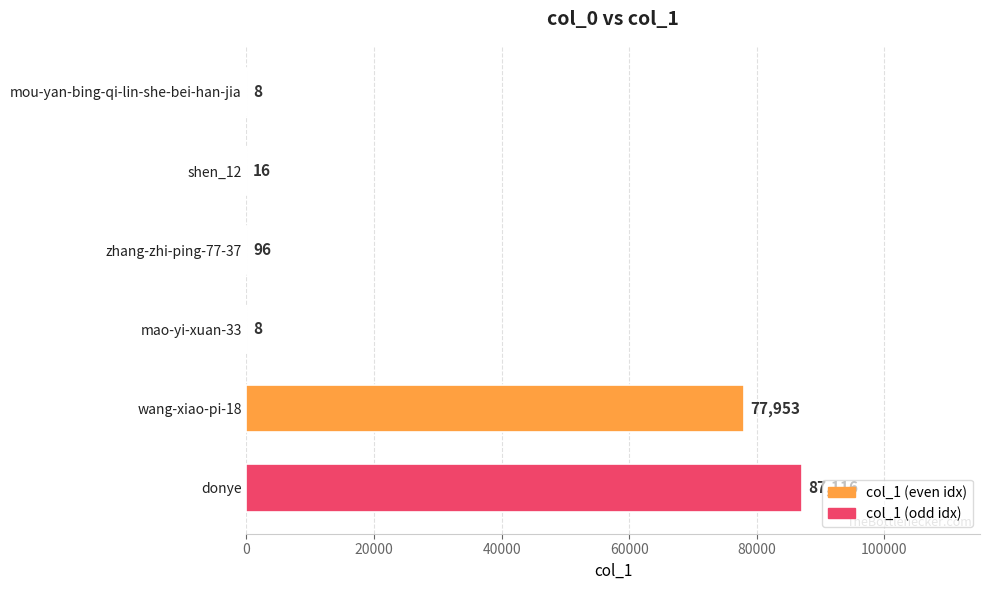

The chart shows a value of 87116 at donye. True or false?

True